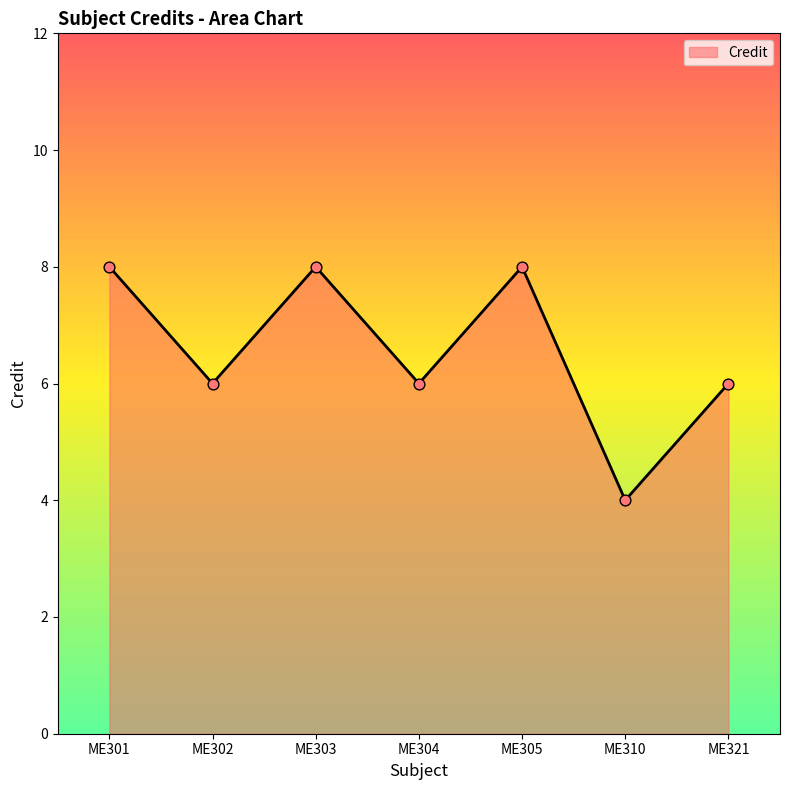

What is the ratio of the value at ME310 to the value at ME305?

0.5